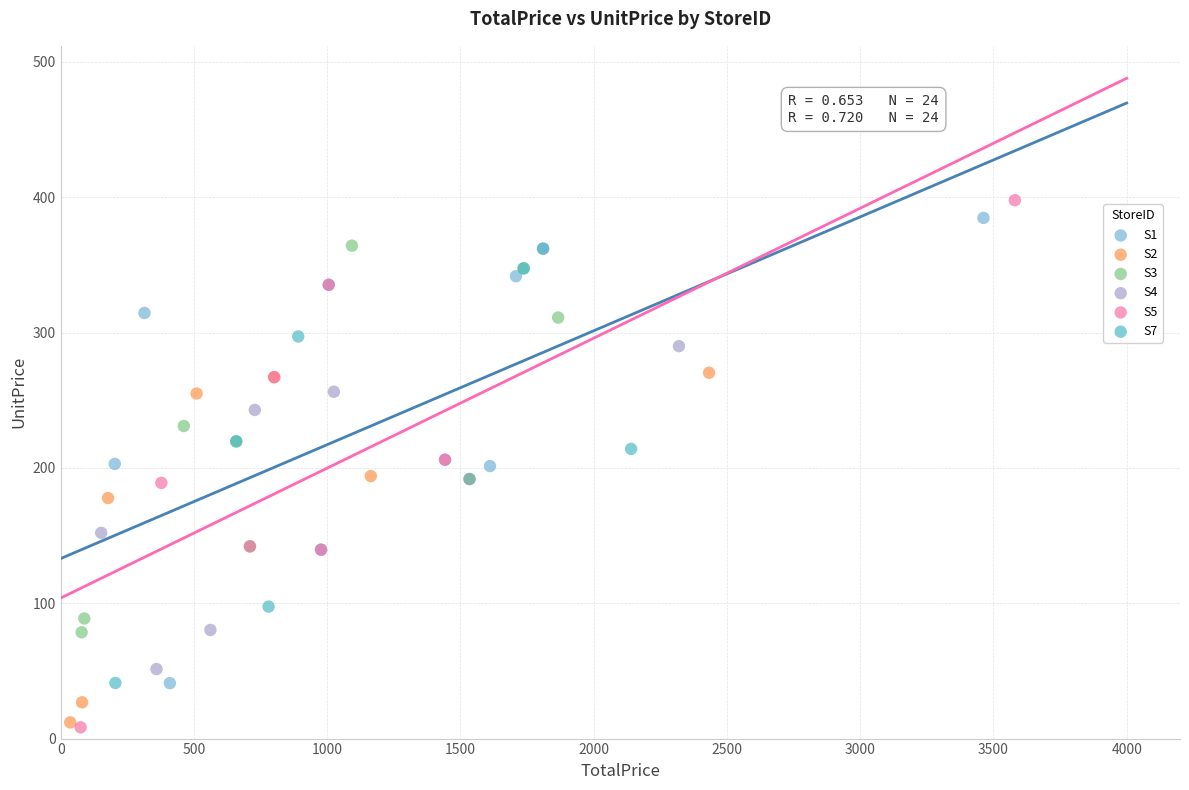

Which series has the largest Y range (max minus min)?

S5